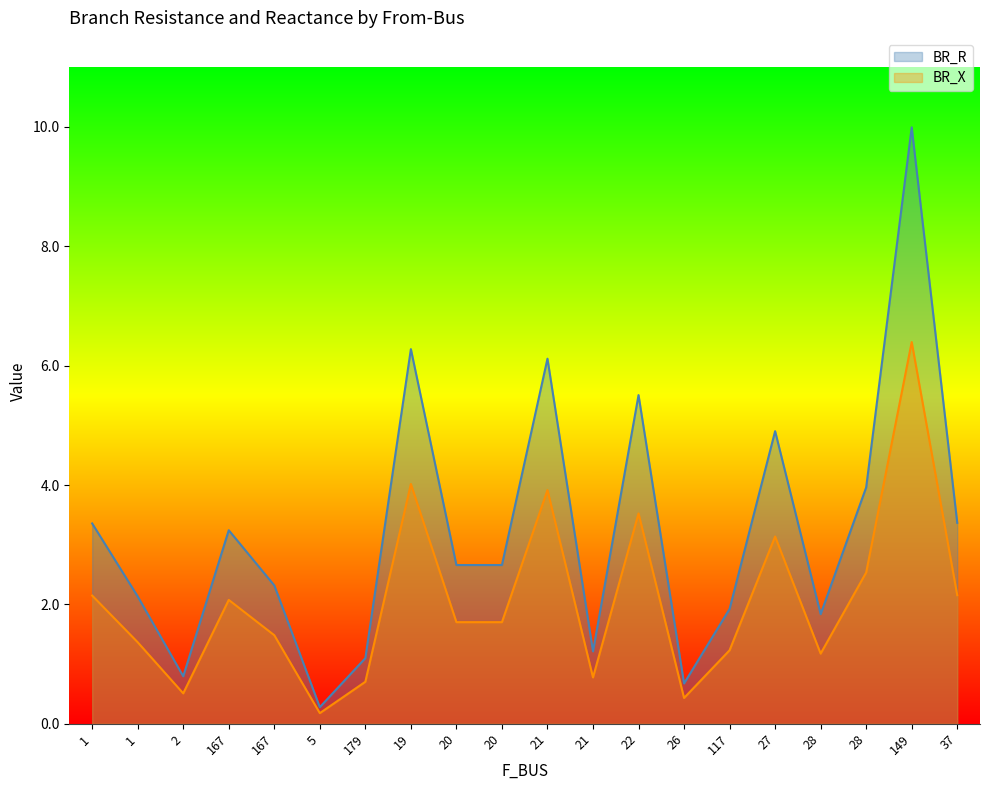

Which category has the lowest value in the BR_R series?

5